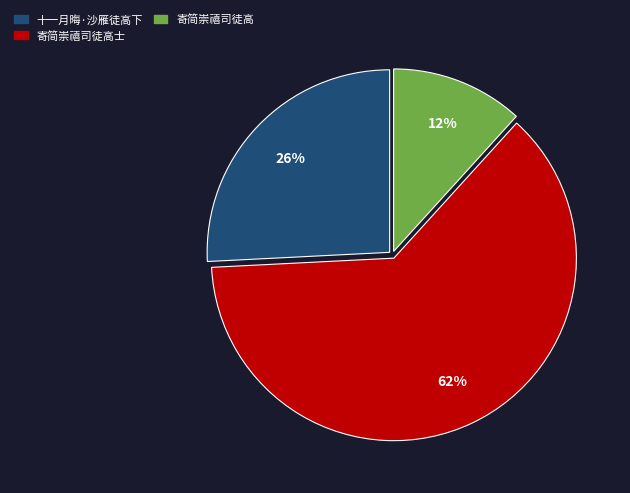

Does any single category account for the majority?

Yes